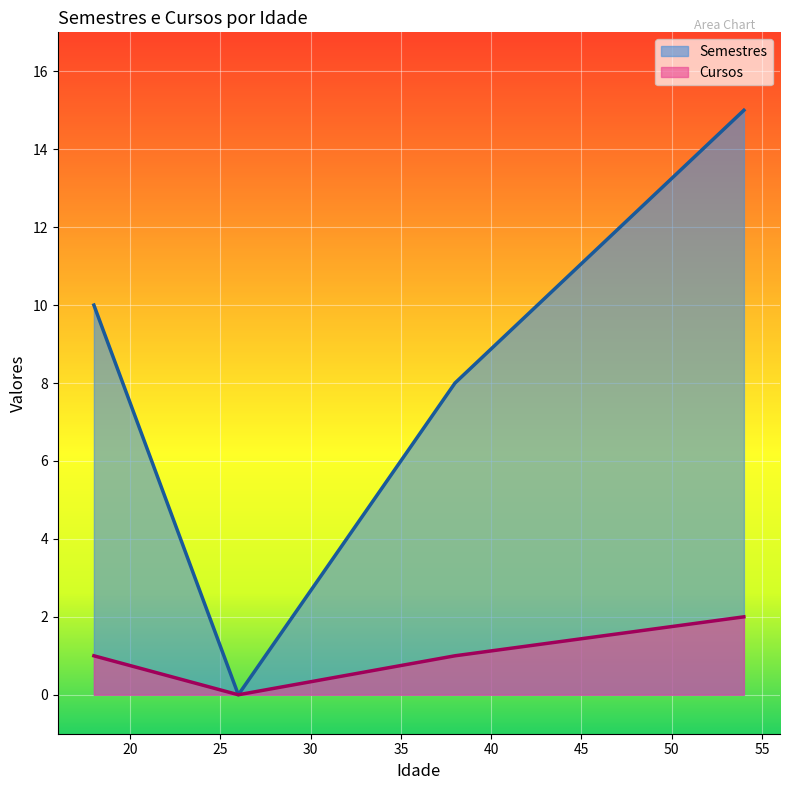

Which series has the largest total across all categories?

Semestres